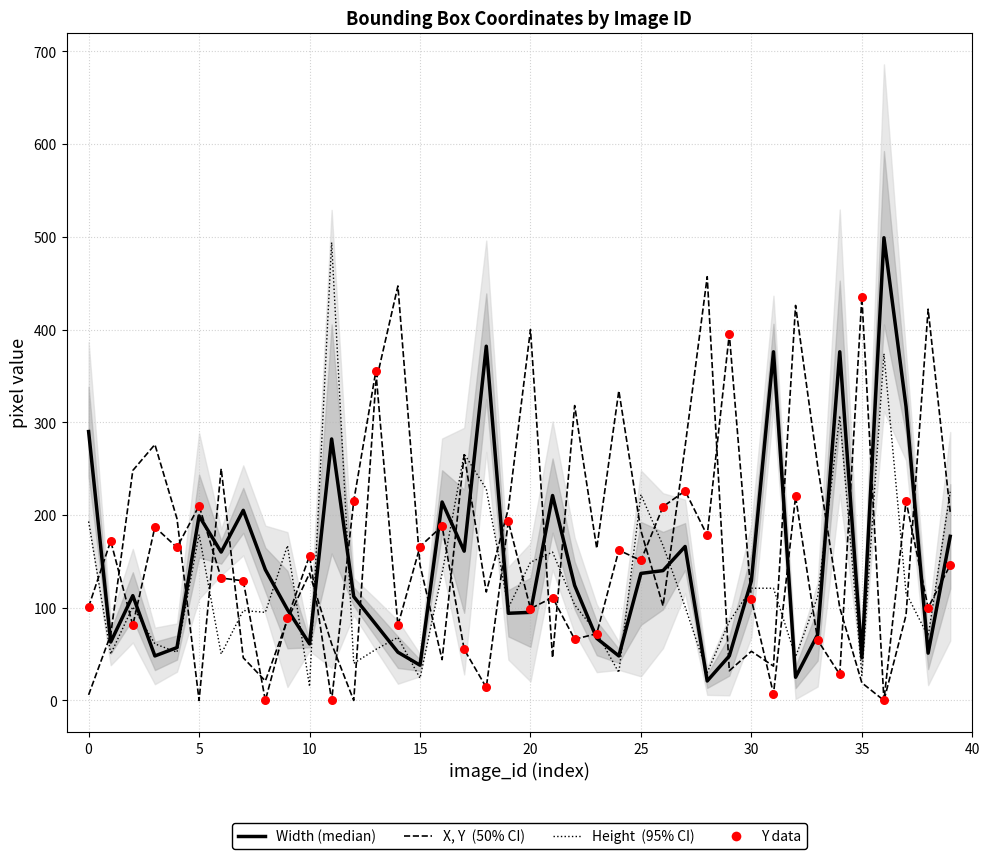

Which series has the largest Y range (max minus min)?

Height